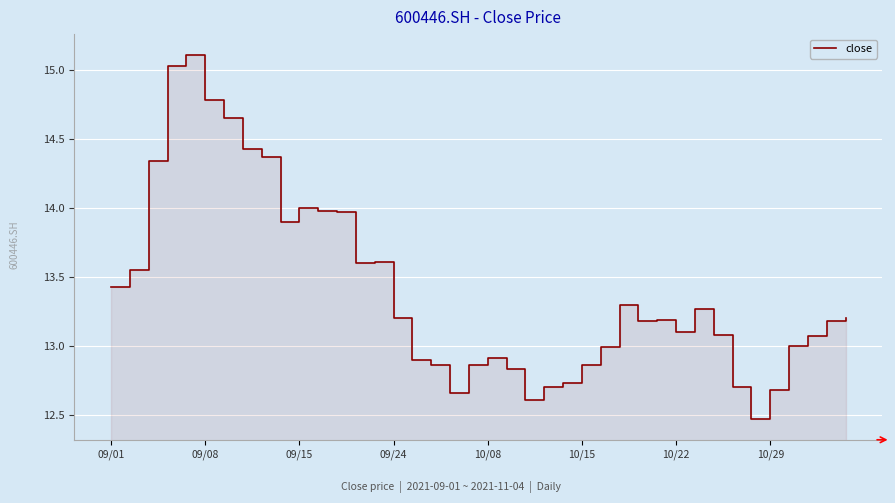

The value at 8 is 14.4. True or false?

True